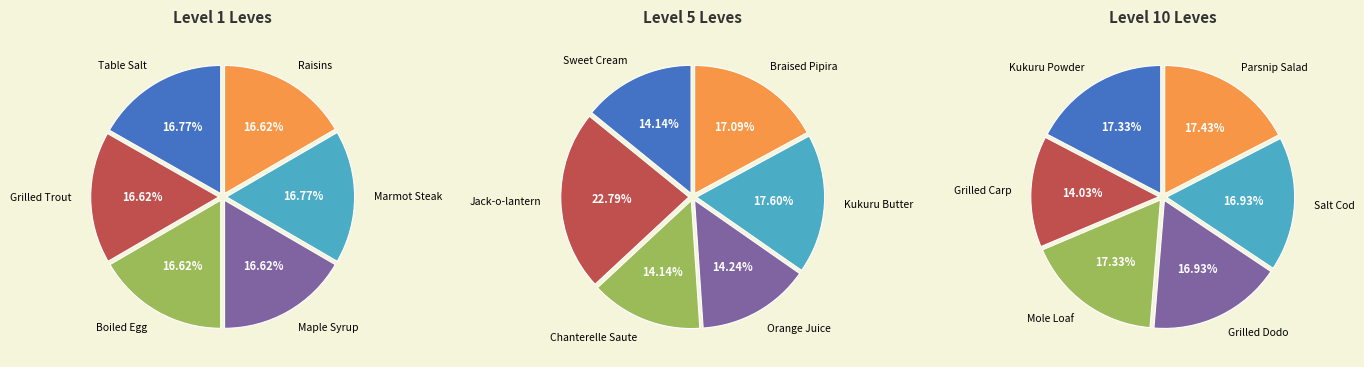

The 0 slice represents 1% of the pie. True or false?

False